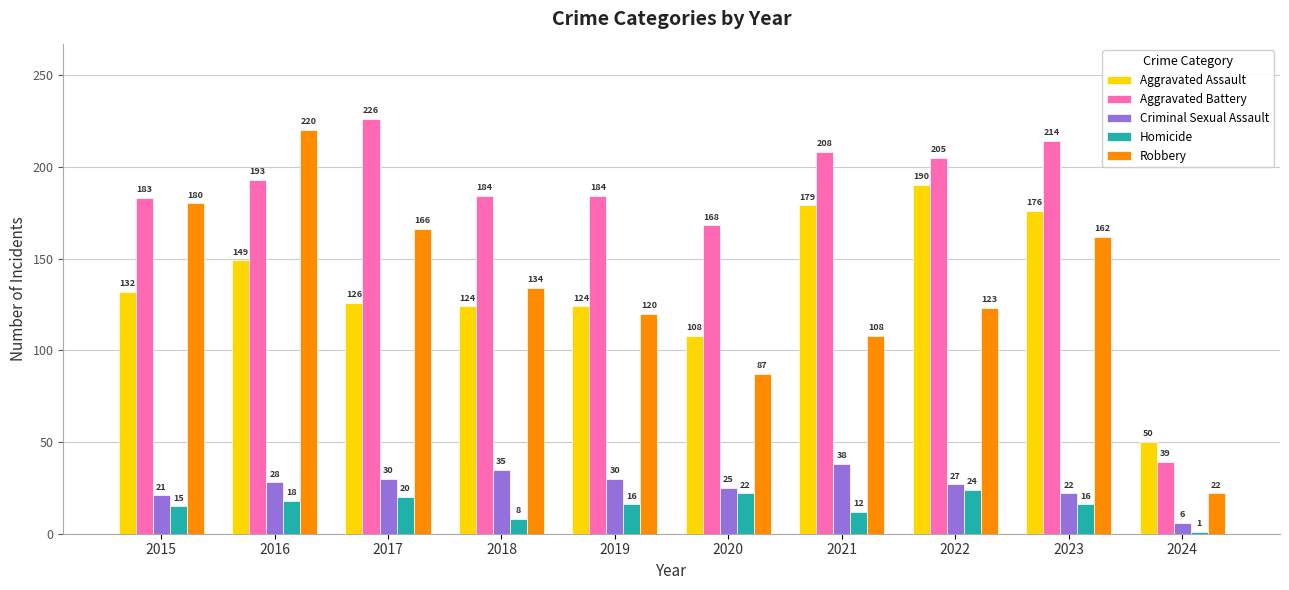

What is the average value of the Homicide series?

15